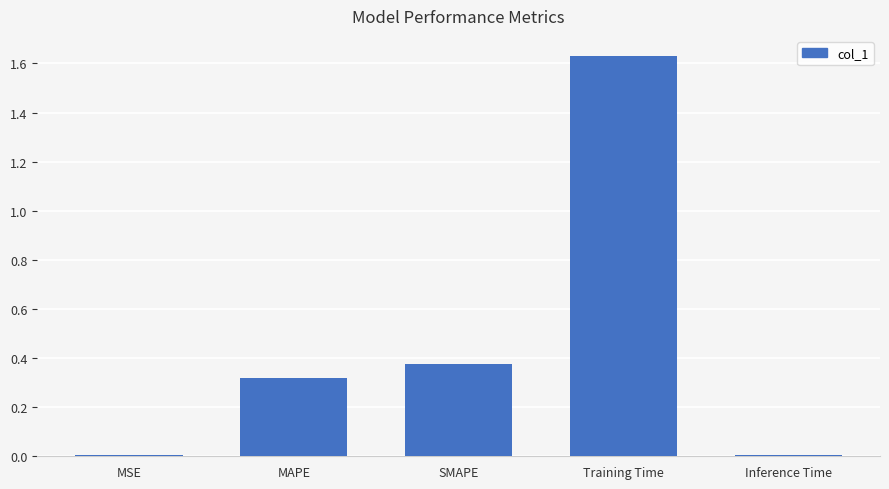

Are the bars horizontal?

No